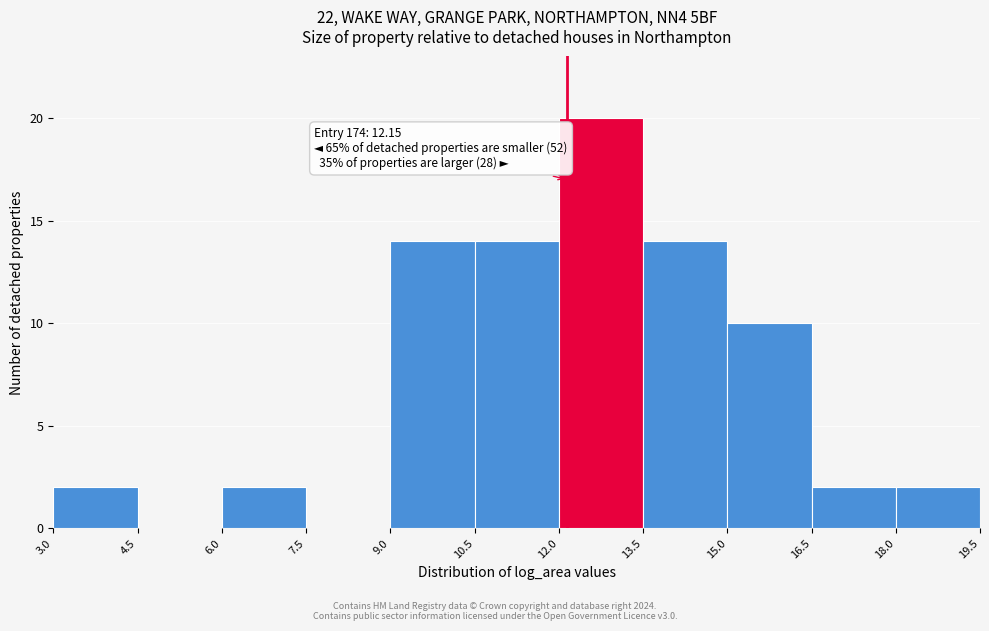

Over which range of the x-axis is the bar tallest?

12.0 to 13.5